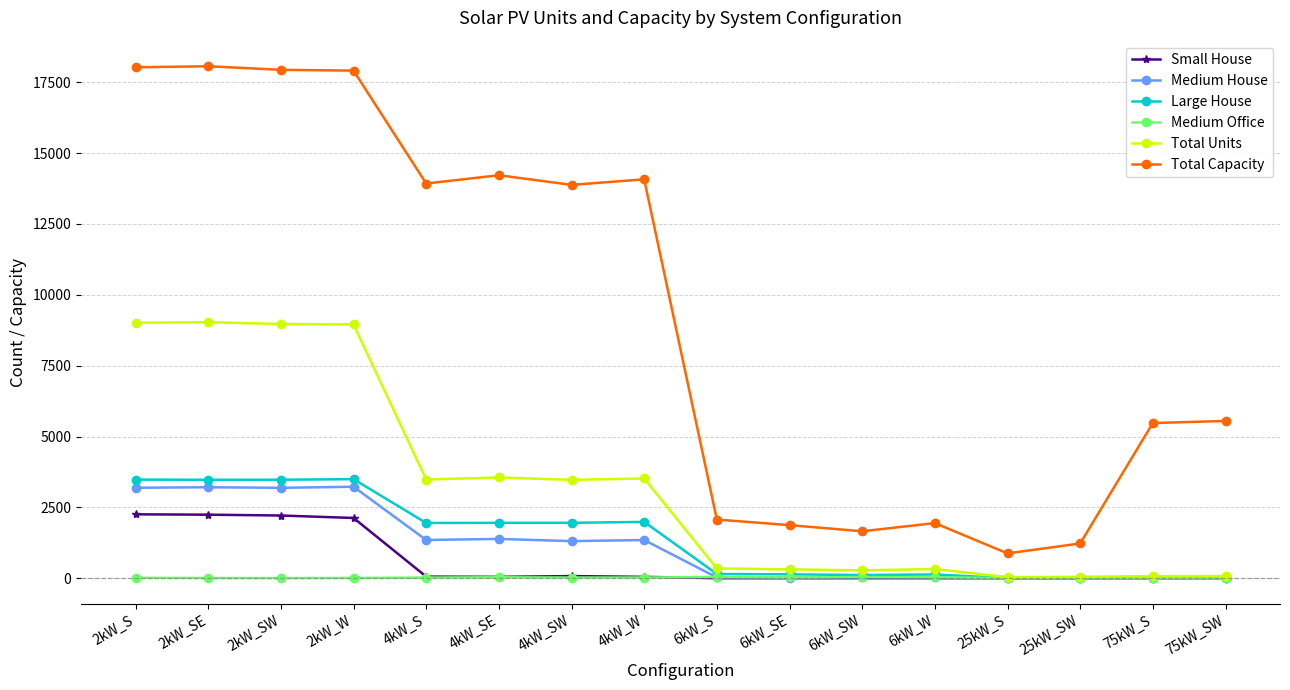

True or false: Medium Office and Total Capacity intersect in this chart.

False